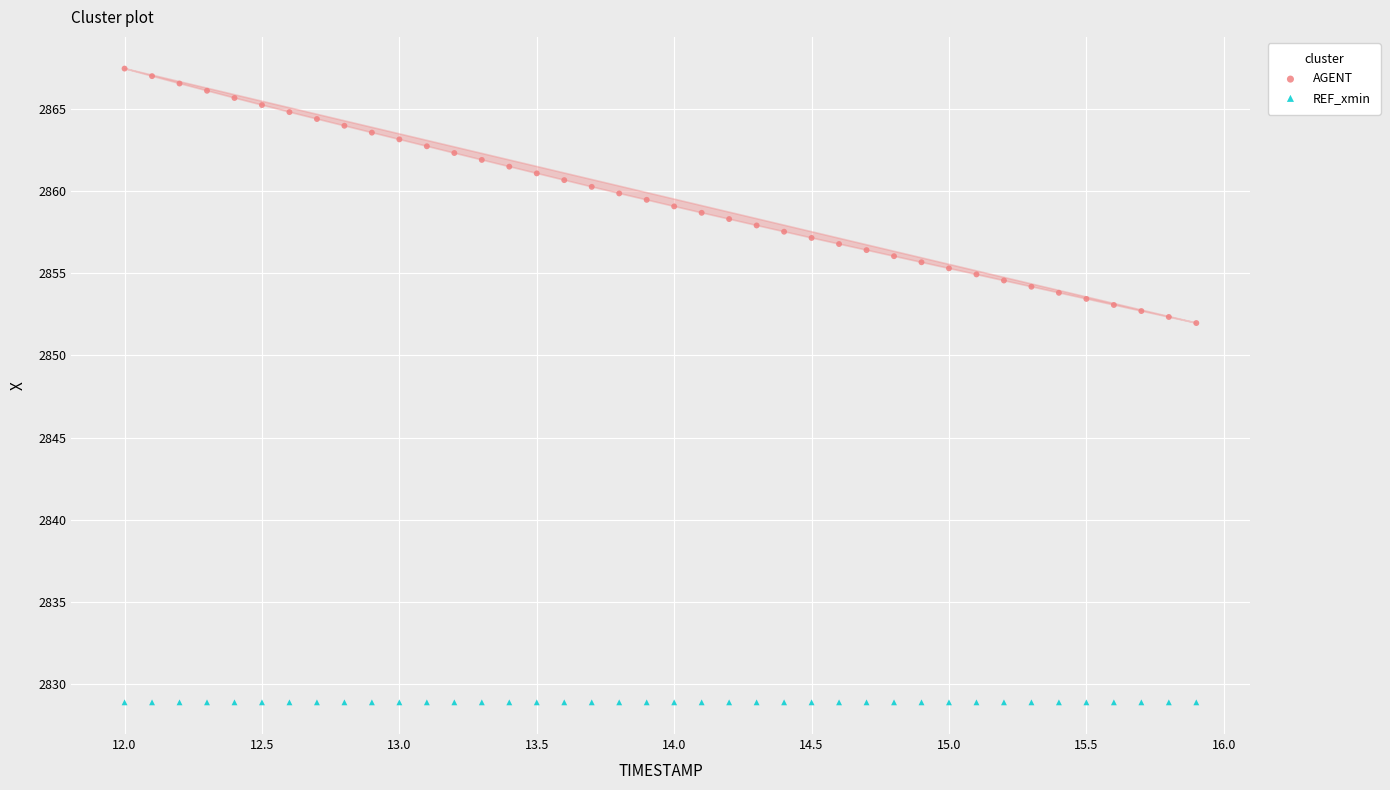

What are all the series names shown in the legend?

AGENT, REF_xmin